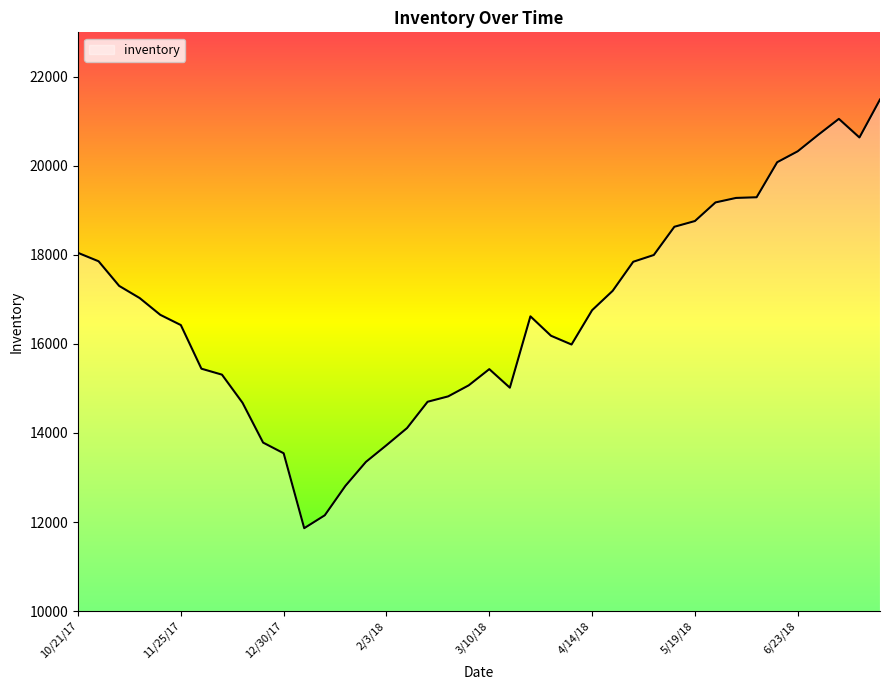

What is the maximum value shown in the chart?

21491